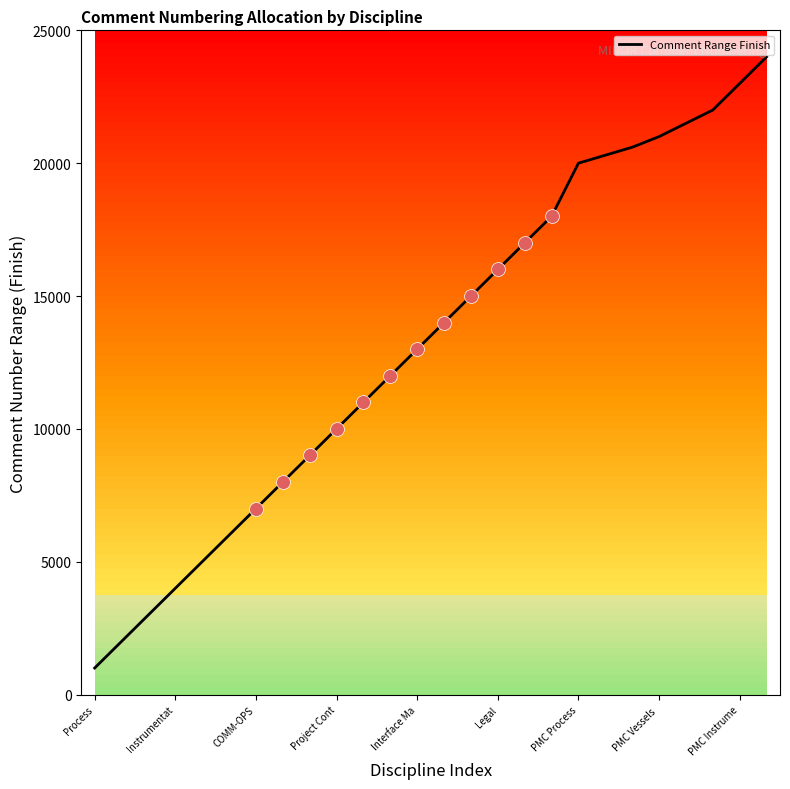

What is the smallest value displayed?

1000